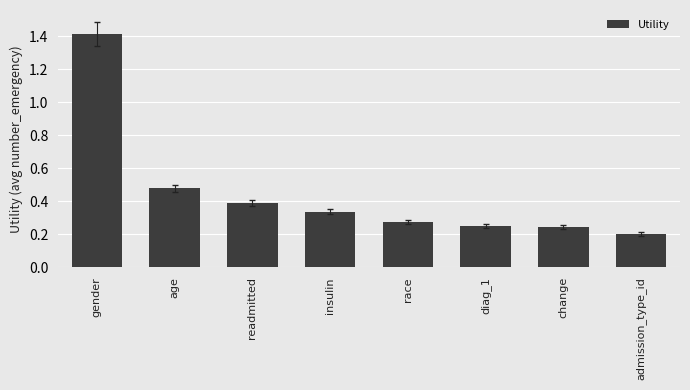

What is the label of the 1st bar from the right?

admission_type_id